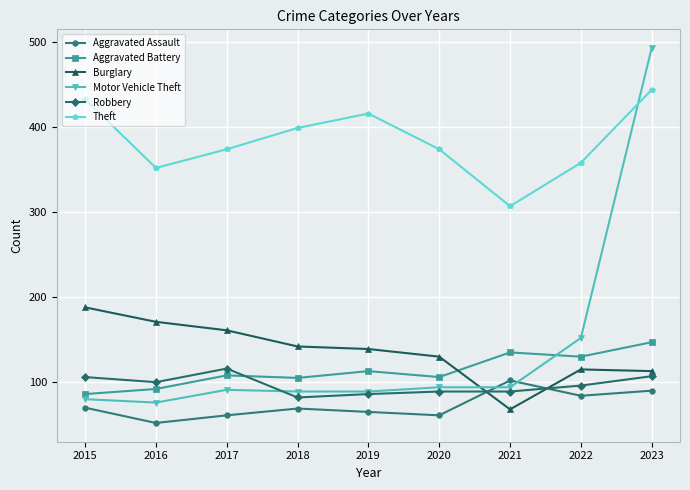

What is the spread (max minus min) of values at 2019?

351